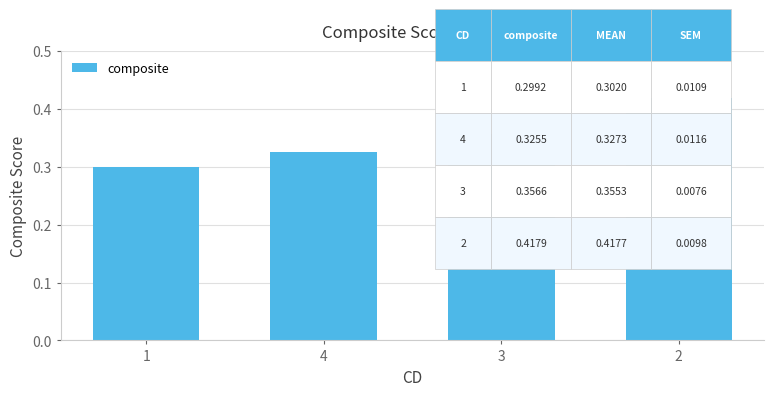

Count the values in the range 0 to 1.

4